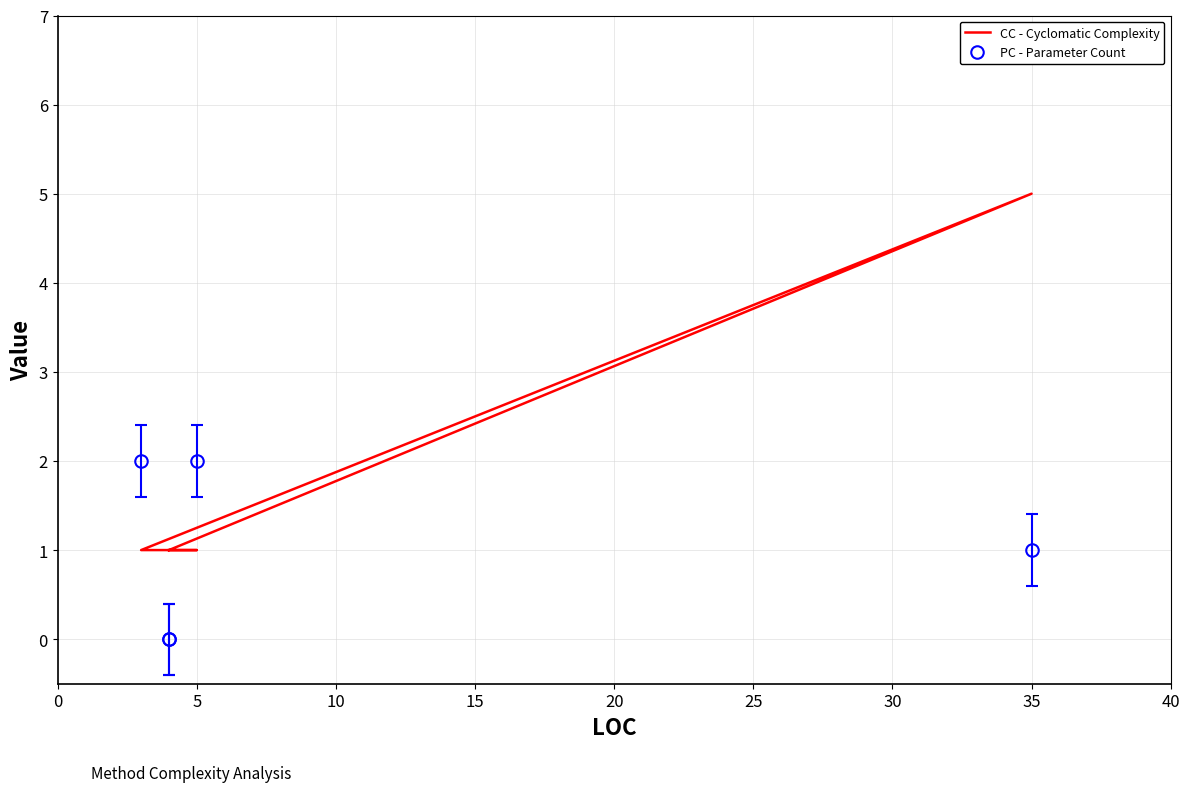

How many points are higher than both their immediate neighbors (excluding endpoints)?

1